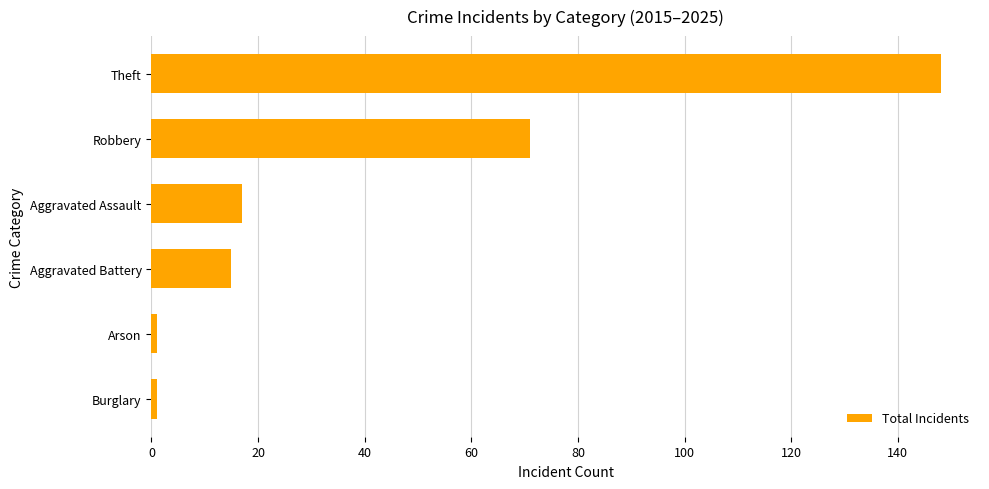

What is the sum of all values?

253